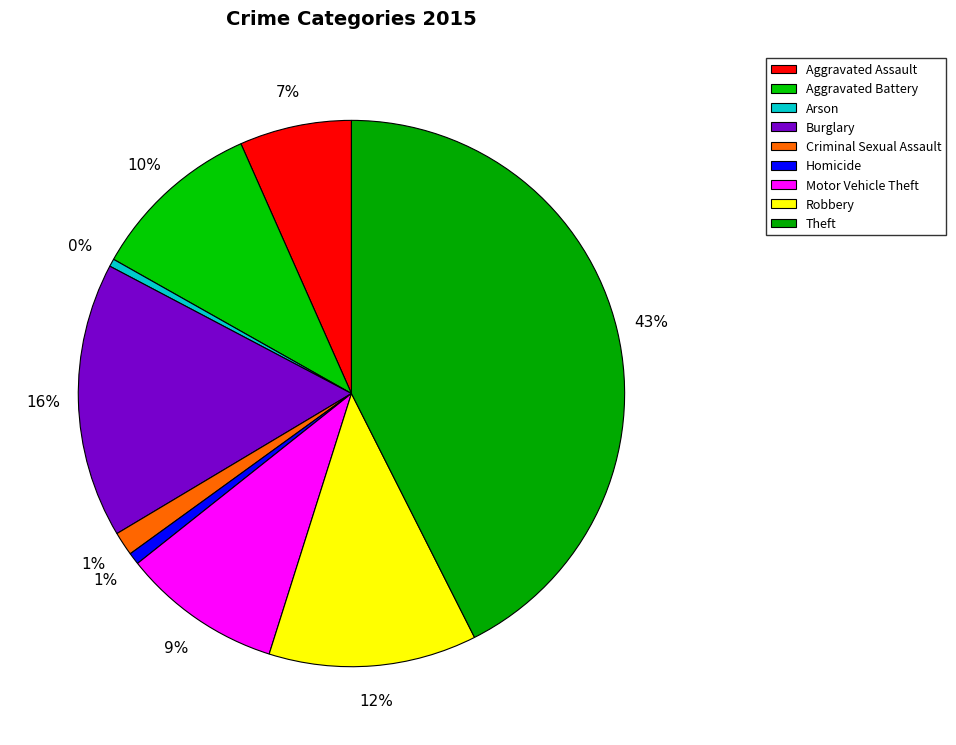

What percentage do Burglary and Motor Vehicle Theft together represent?

25.7%